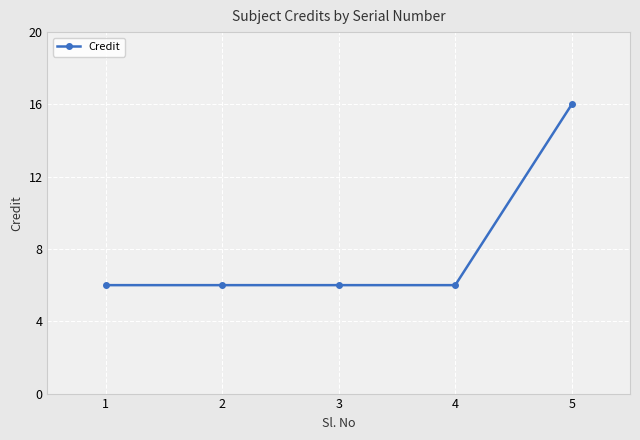

Reading left to right, what are all the values shown in this chart?

1=6	2=6	3=6	4=6	5=16